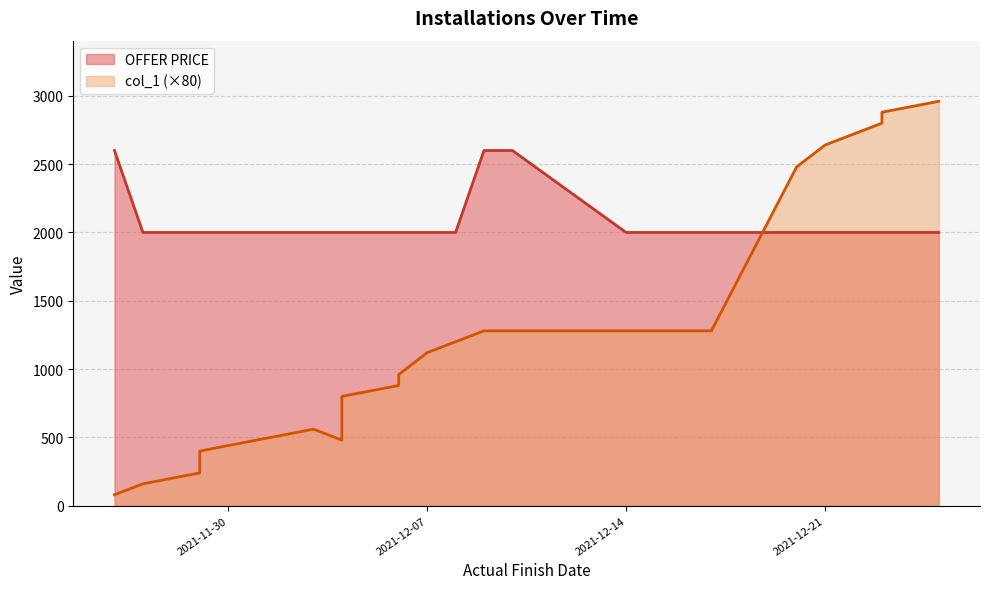

Rank the series at 2021-11-27 from highest to lowest value.

OFFER PRICE, col_1